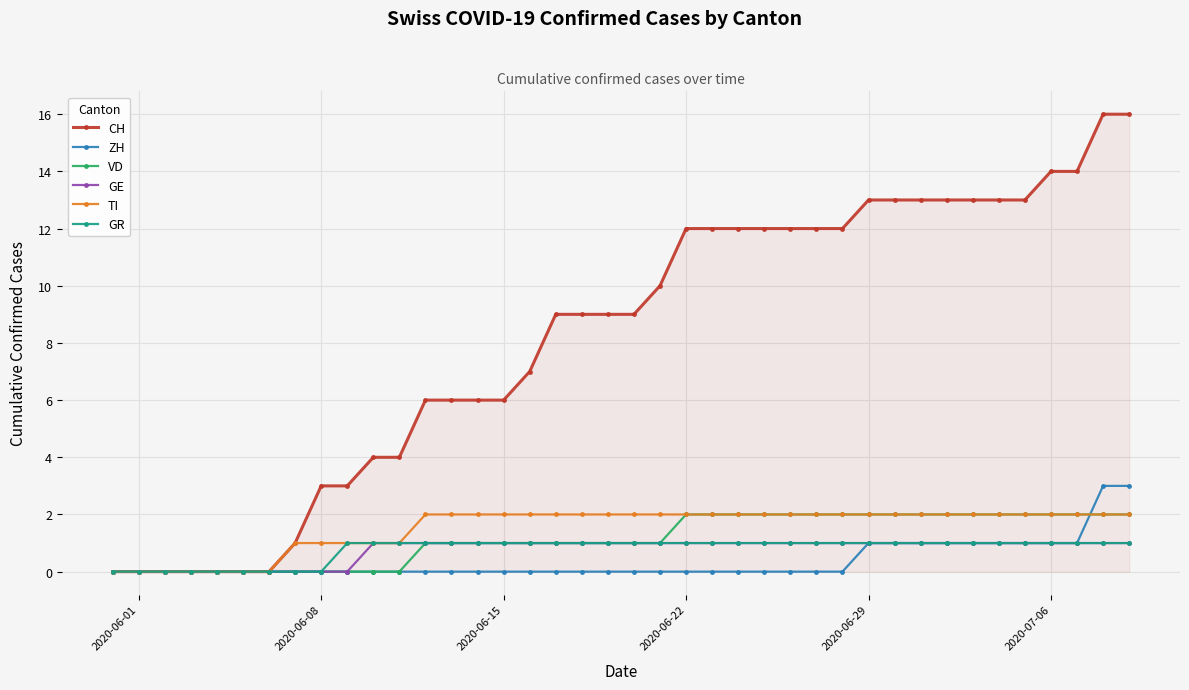

Which series has the largest total across all categories?

CH